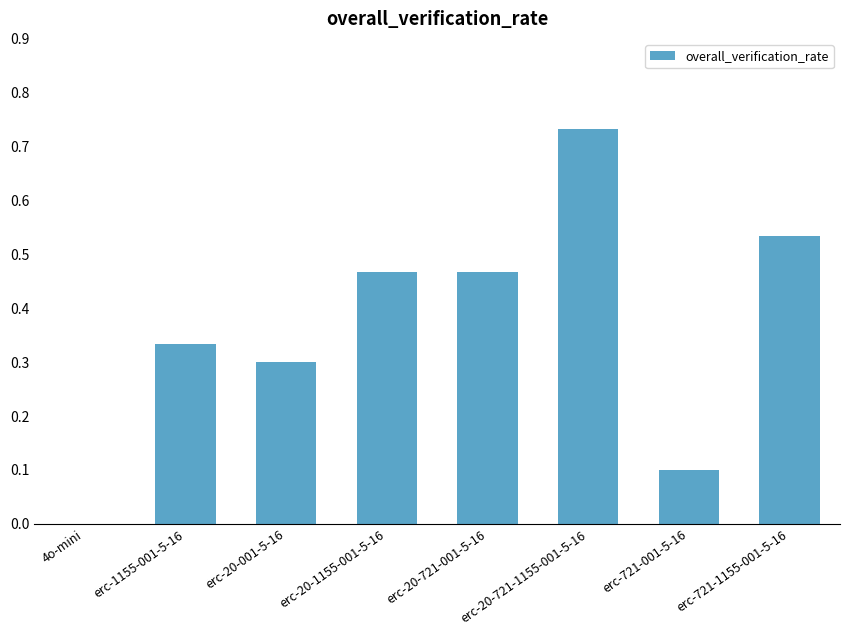

The chart shows a value of 0.3 at erc-20-001-5-16. True or false?

True